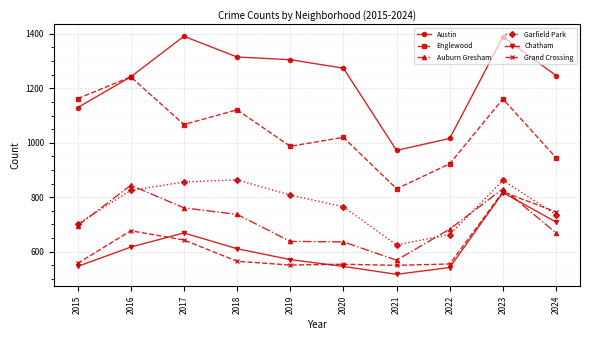

Rank the series at 2018 from highest to lowest value.

Austin, Englewood, Garfield Park, Auburn Gresham, Chatham, Grand Crossing